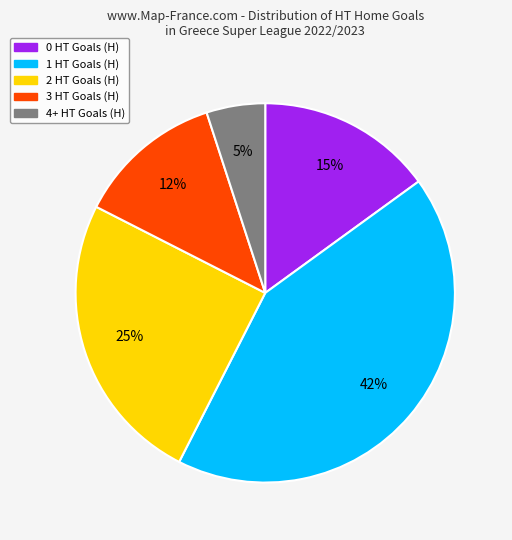

Does any single category account for the majority?

No